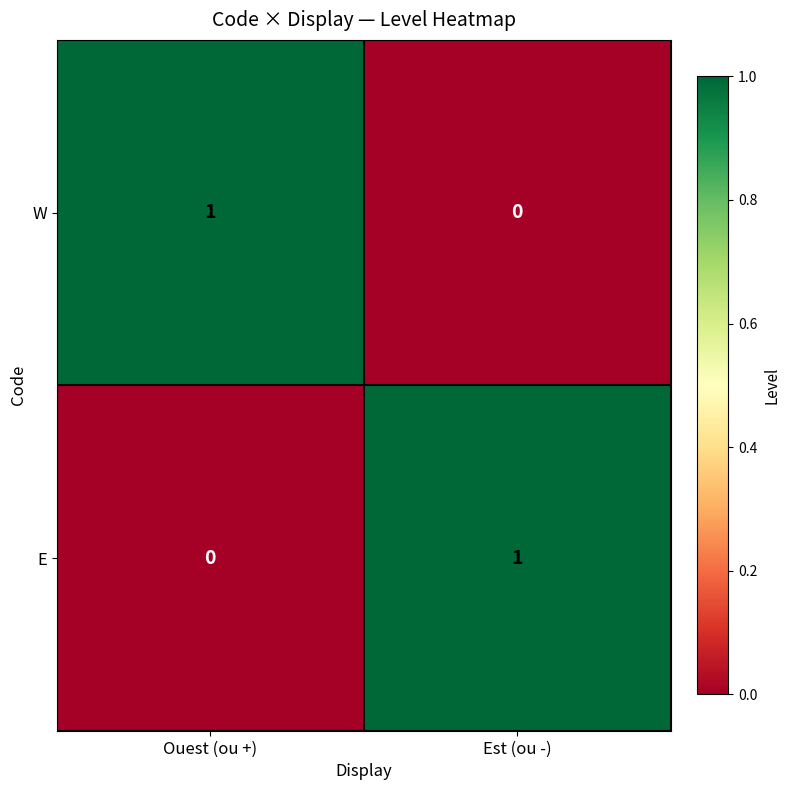

True or false: E has a value of 0 at Ouest (ou +).

True